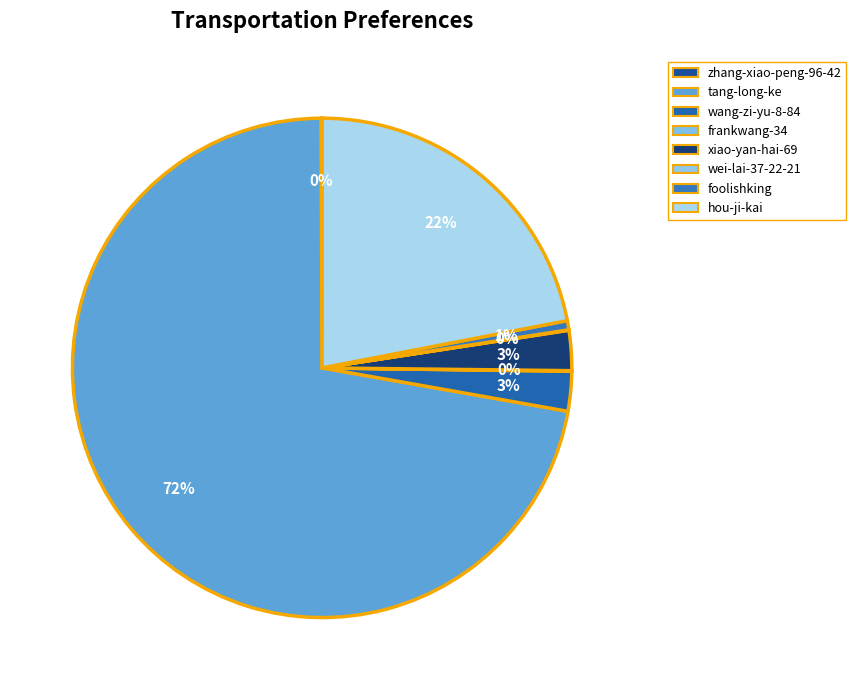

What percentage is the hou-ji-kai slice, to the nearest percent?

22%